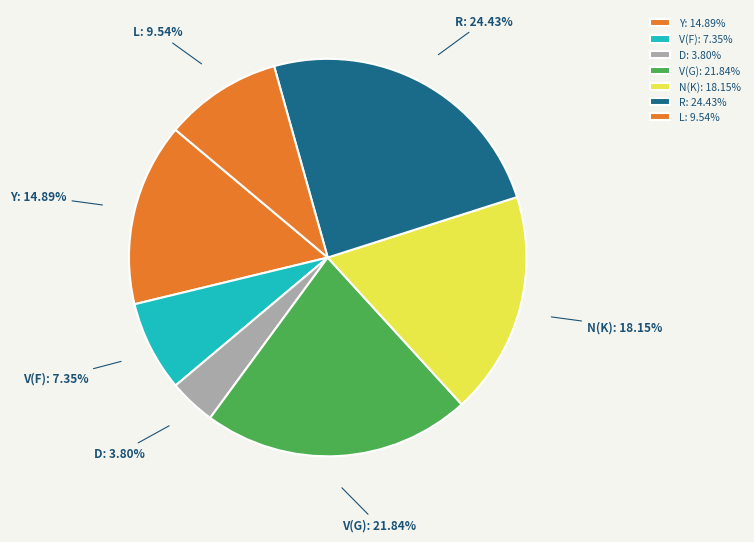

Is there any slice that represents more than half of the pie?

No